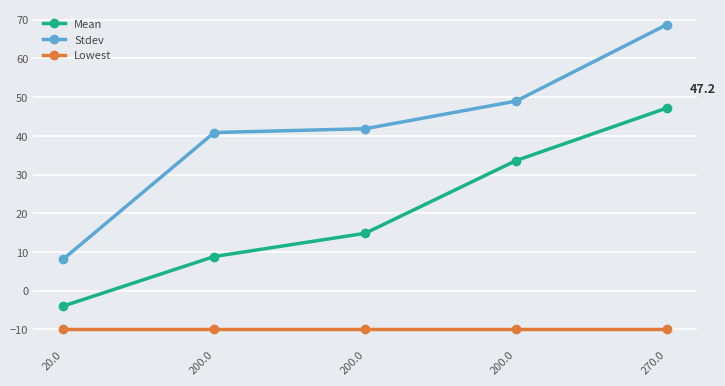

Reading left to right, transcribe all the data shown in this chart.

Mean: 20.0=-4.0	200.0=8.8	200.0=14.8	200.0=33.6	270.0=47.2
Stdev: 20.0=8.2	200.0=40.9	200.0=41.8	200.0=49.0	270.0=68.8
Lowest: 20.0=-10.0	200.0=-10.0	200.0=-10.0	200.0=-10.0	270.0=-10.0